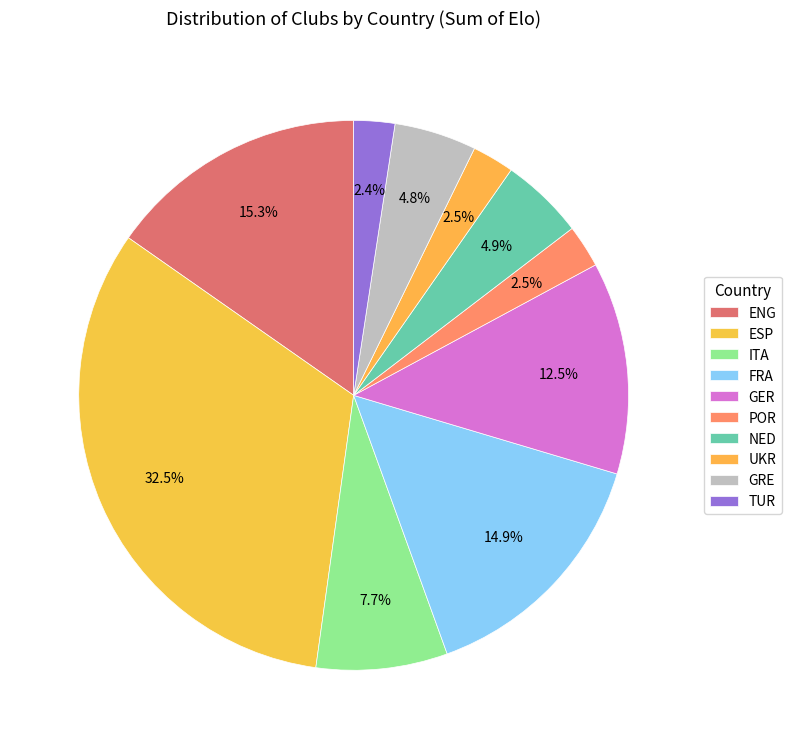

Is there a majority slice in this chart?

No